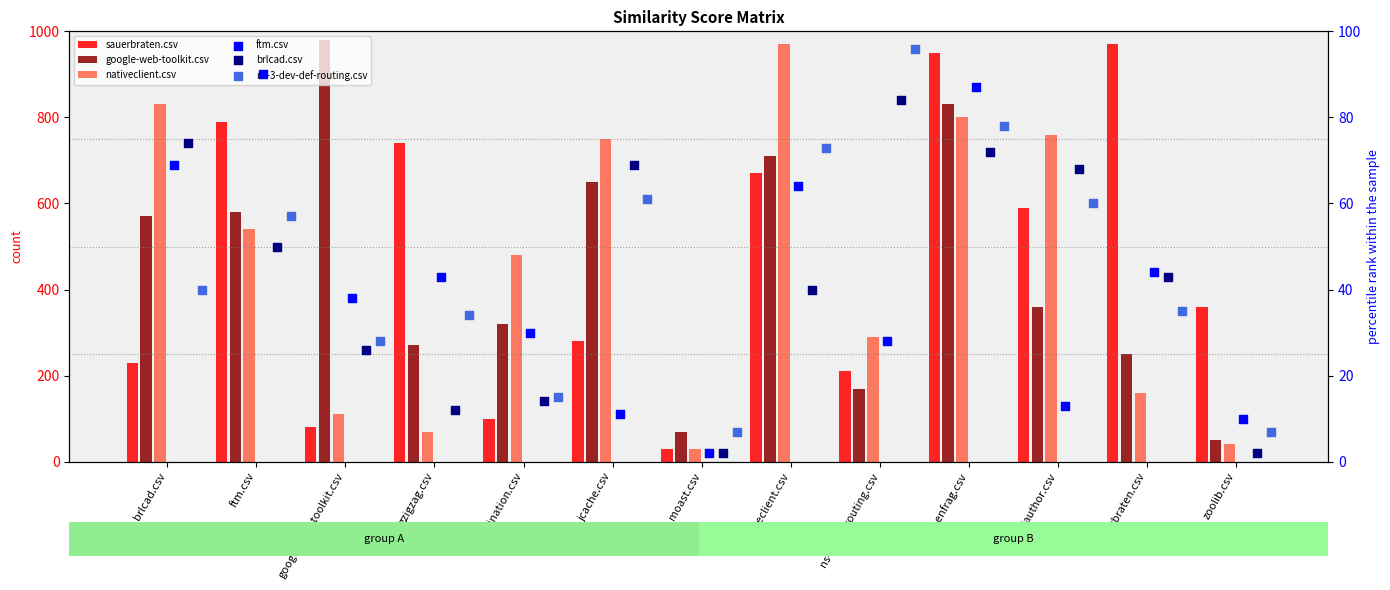

Is the value of nativeclient.csv at sauerbraten.csv greater than the value of google-web-toolkit.csv at google-web-toolkit.csv?

No